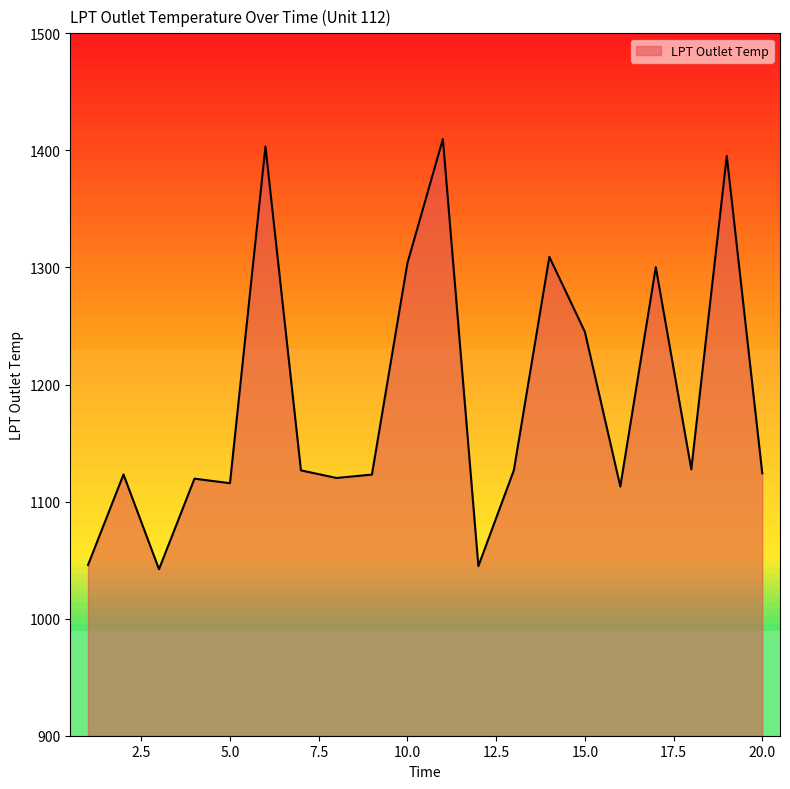

What is the greatest value displayed?

1409.7